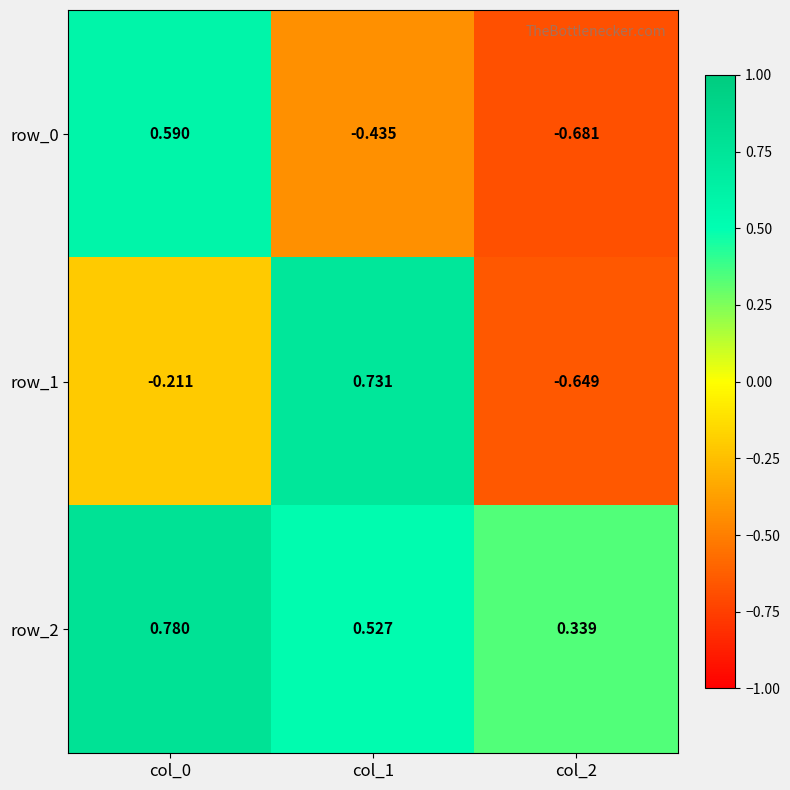

Is the value of row_0 at col_0 greater than the value of row_2 at col_0?

No